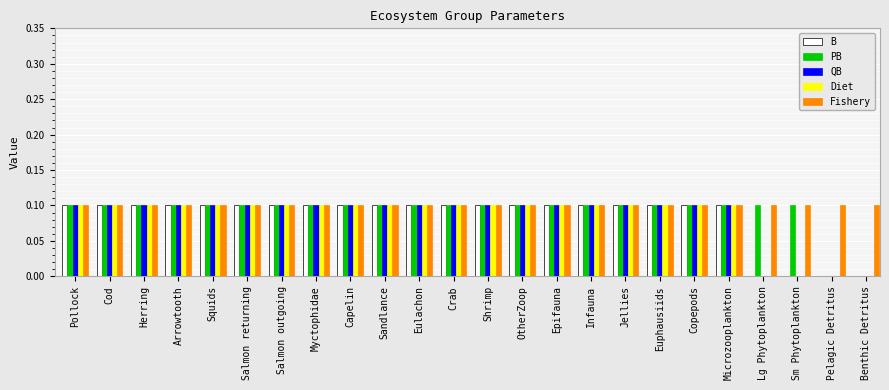

The Fishery series shows 0.2 at OtherZoop. True or false?

False